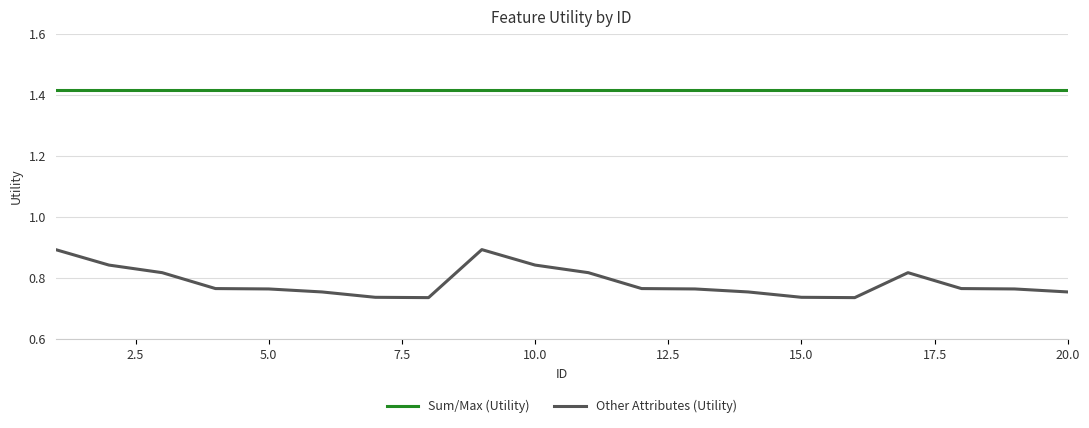

Which series has the largest range (max minus min)?

Other Attributes (Utility)